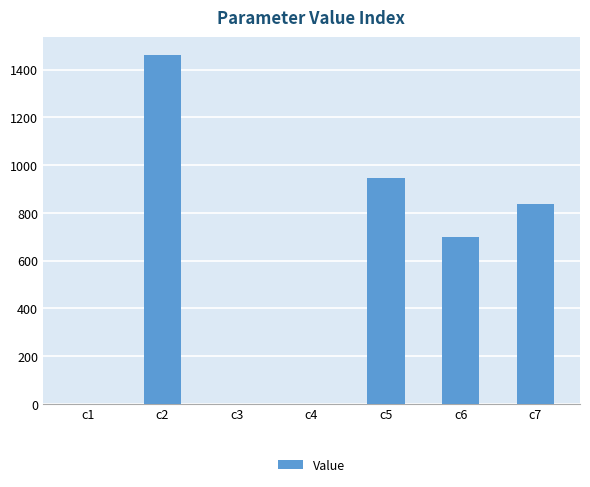

Between c2 and c6, which is larger?

c2